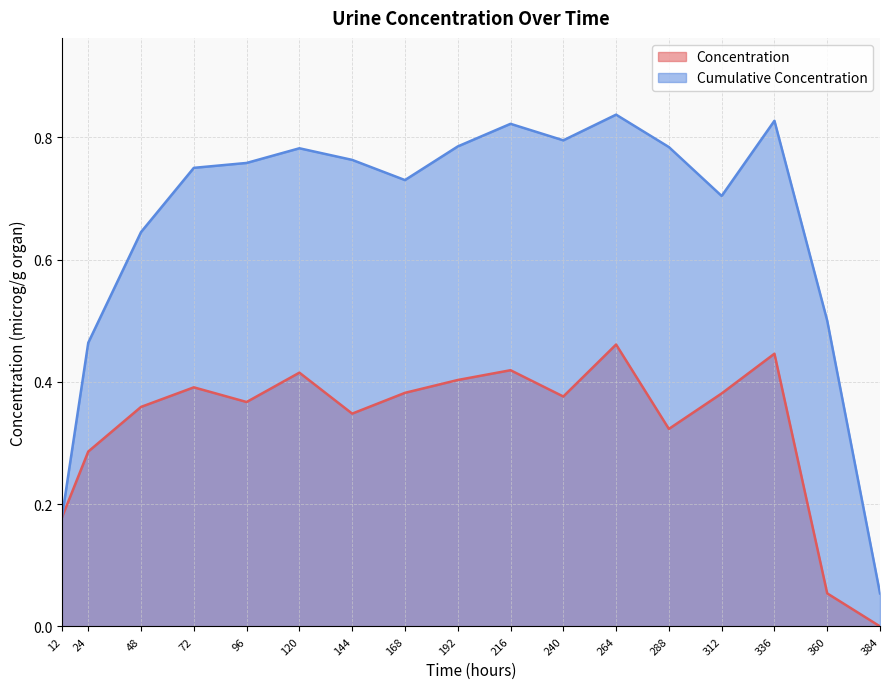

The Concentration series shows 0.4 at 72. True or false?

True